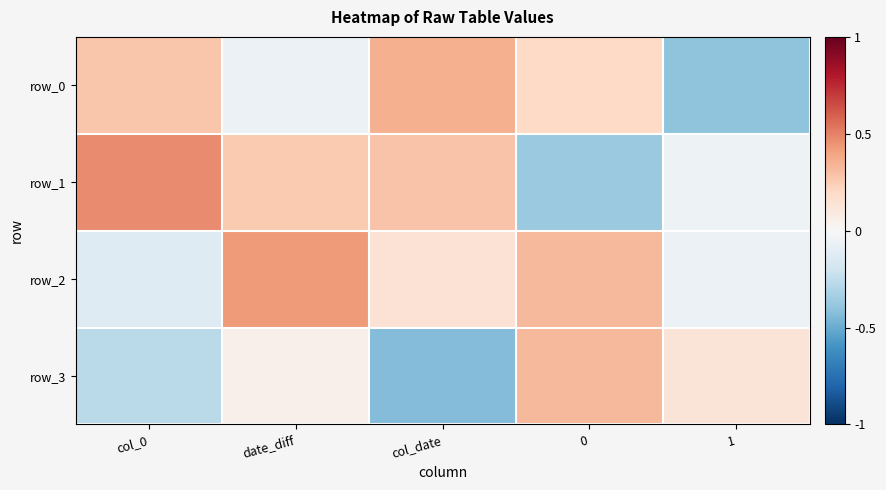

At how many categories does at least one series exceed 0?

5